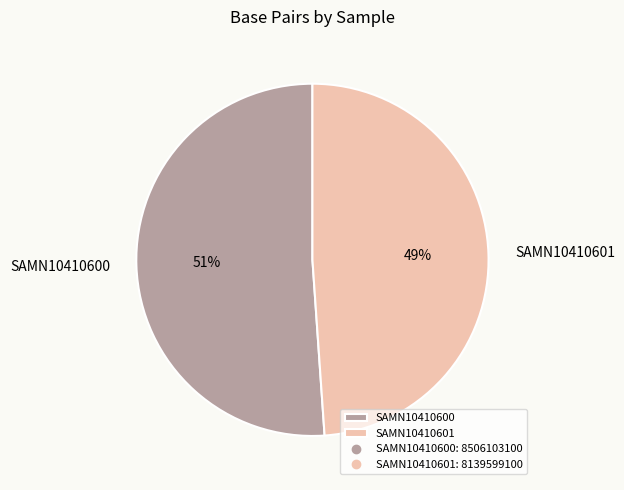

Which has a higher value, SAMN10410600 or SAMN10410601?

SAMN10410600